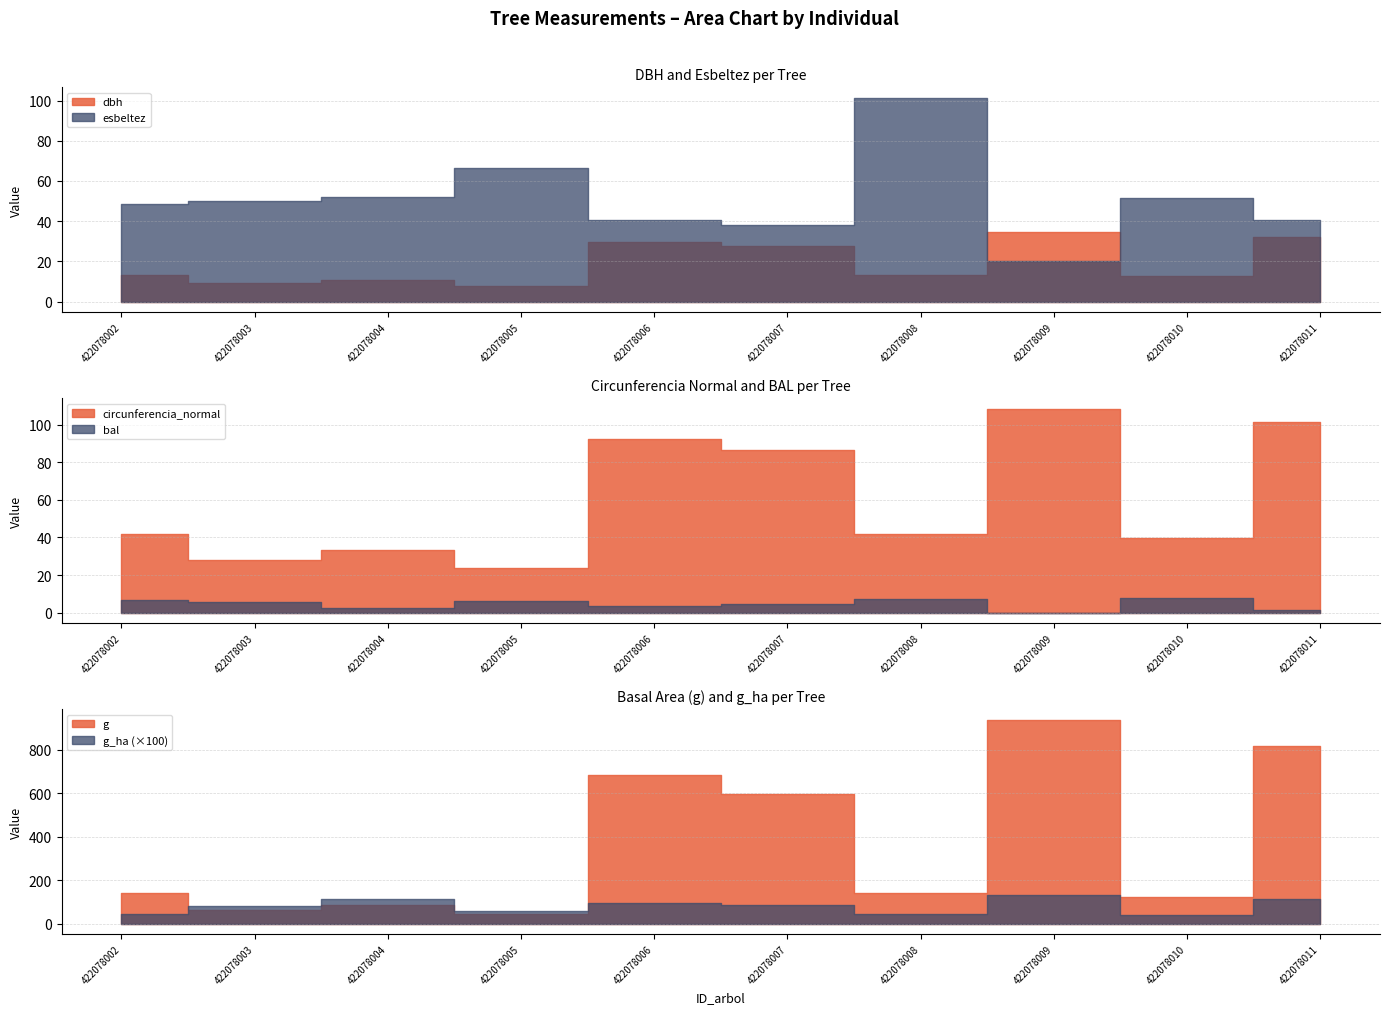

Which series ends up on top after the final intersection of esbeltez and g?

g